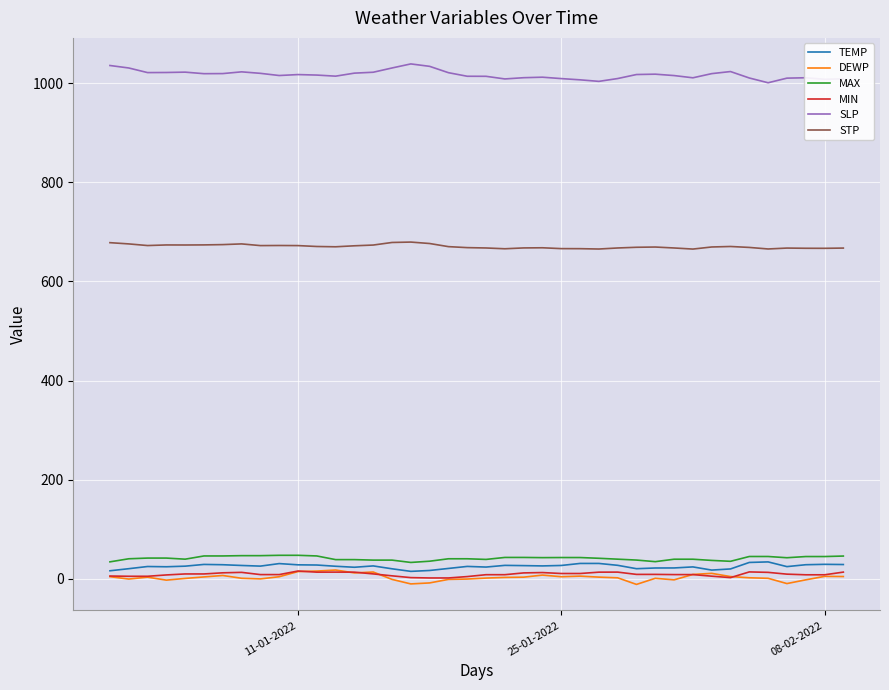

True or false: MAX and SLP cross at least once.

False